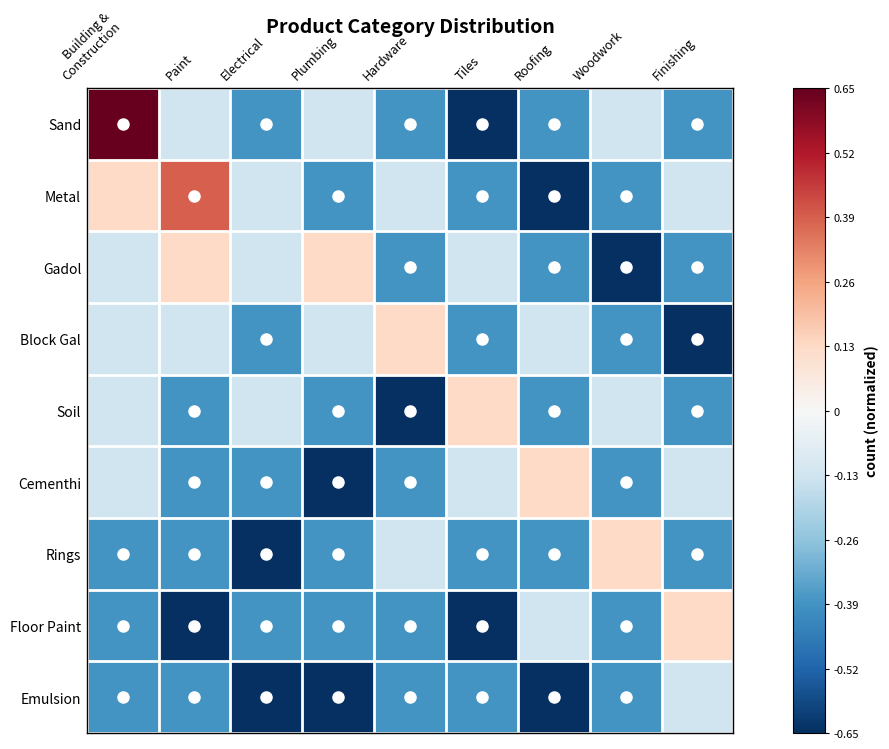

Between Tiles and Paint, which is larger?

Paint